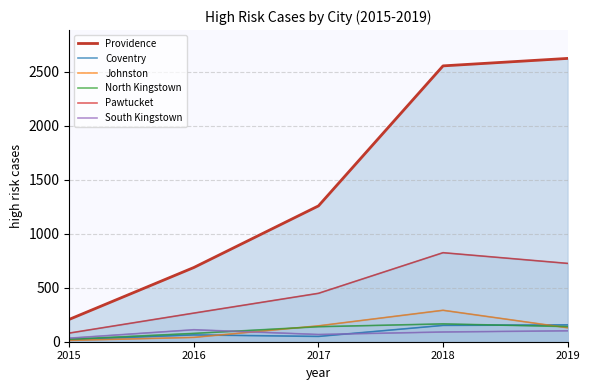

At which category does South Kingstown reach its first local peak?

2016